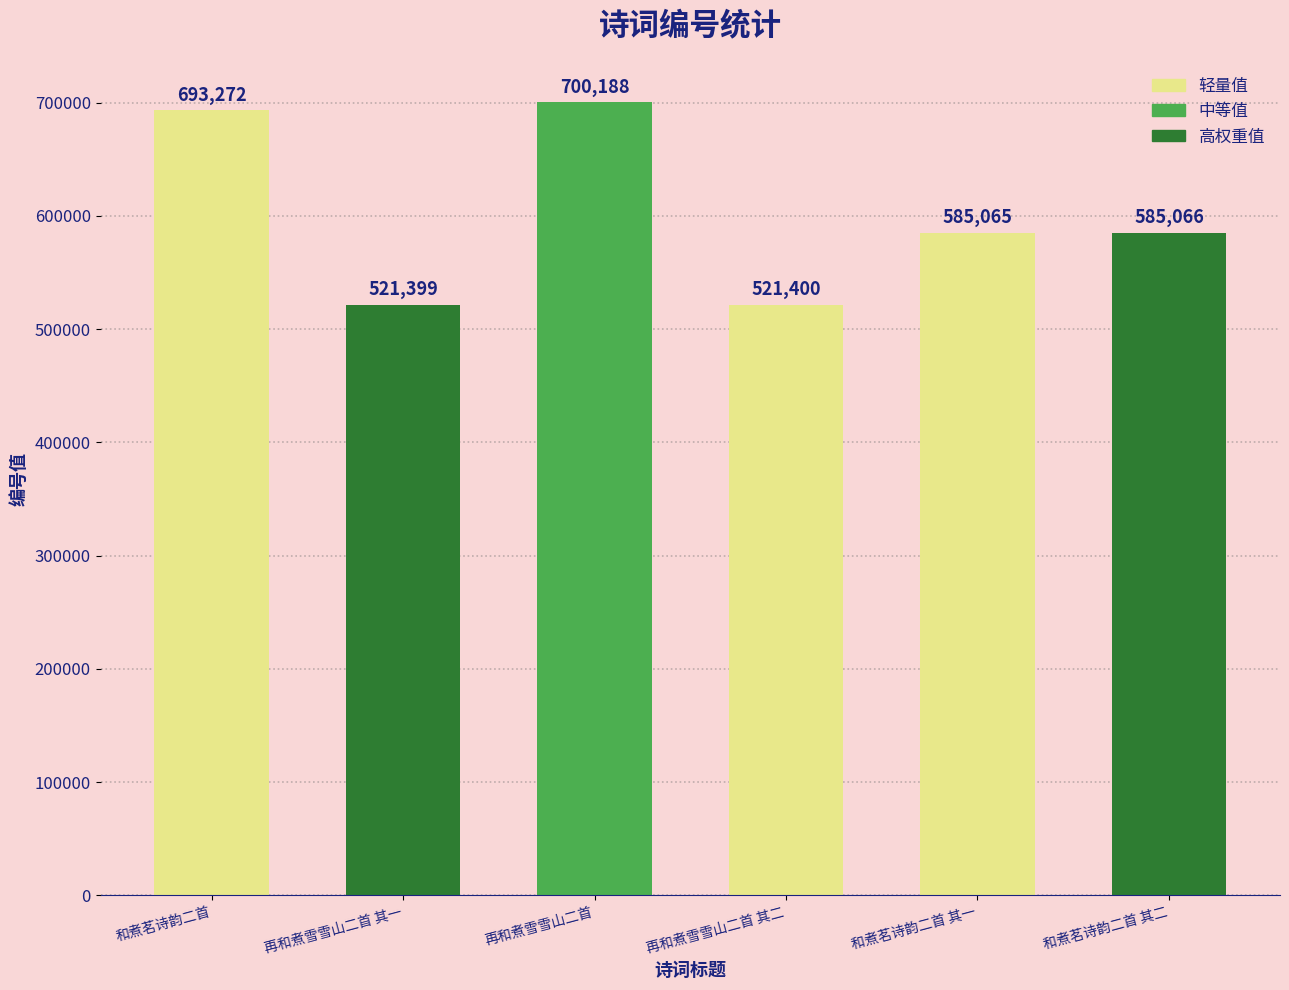

Reading left to right, transcribe all the data shown in this chart.

693272	521399	700188	521400	585065	585066